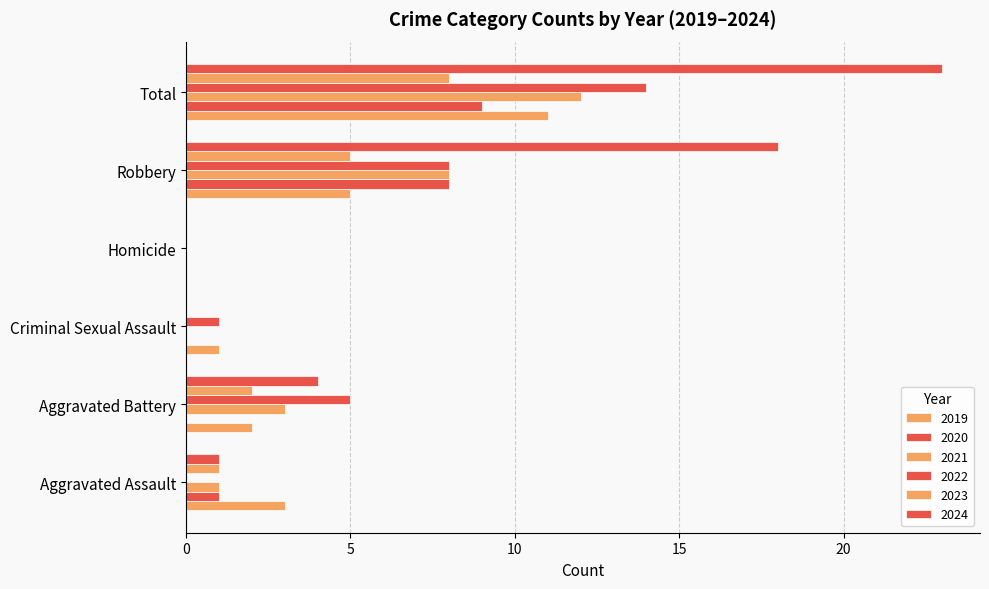

What is the total value across all series at Criminal Sexual Assault?

2